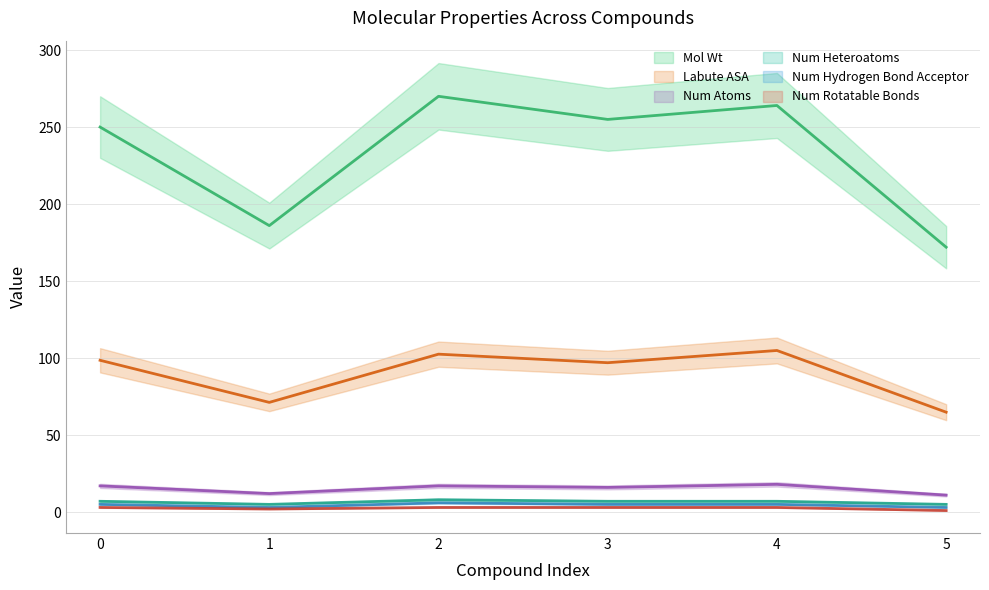

What is the value of the Labute ASA point at the 3rd from the left?

102.6